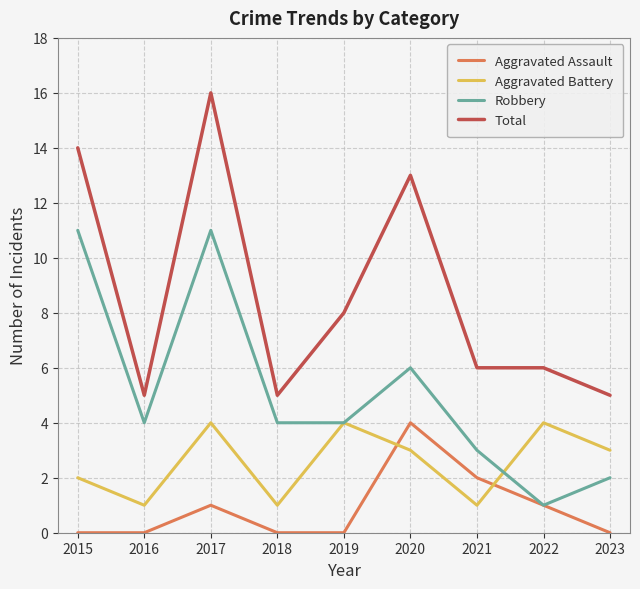

Read the Aggravated Assault value at 2022.

1